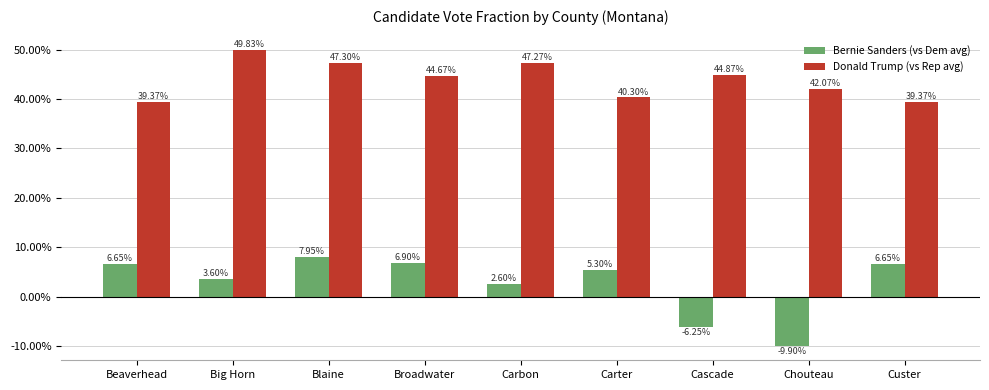

What are all the series names shown in the legend?

Bernie Sanders (vs Dem avg), Donald Trump (vs Rep avg)